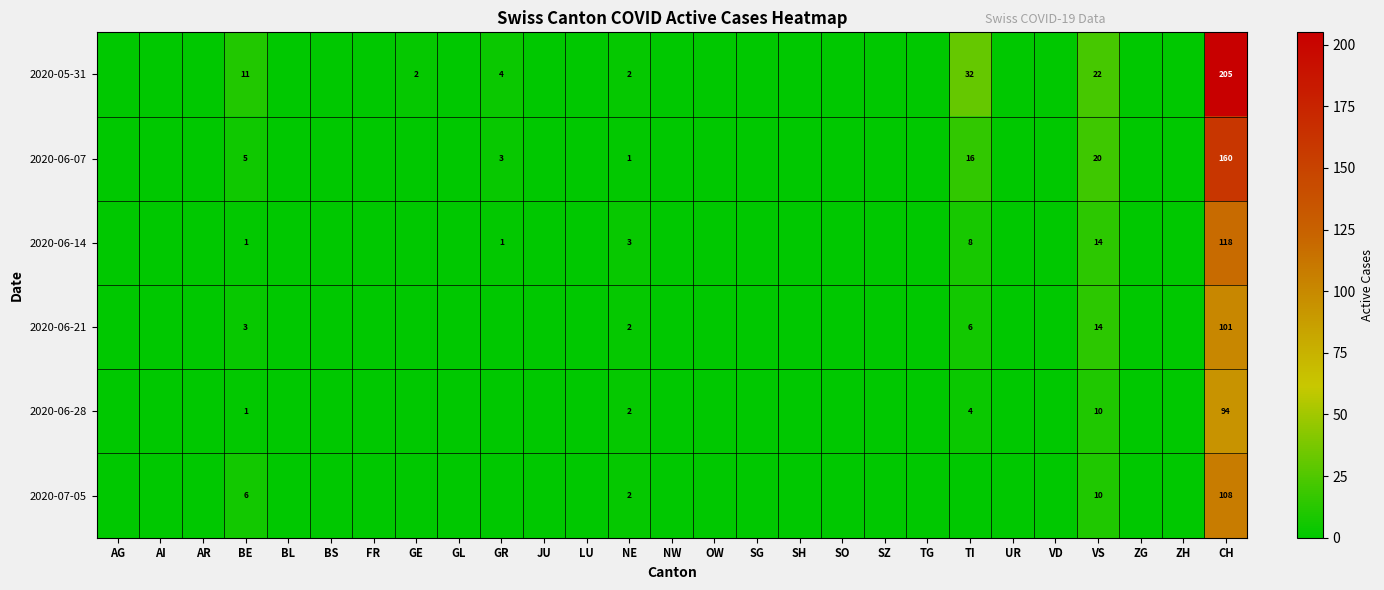

Where is 2020-05-31 nearest to the value 102?

TI